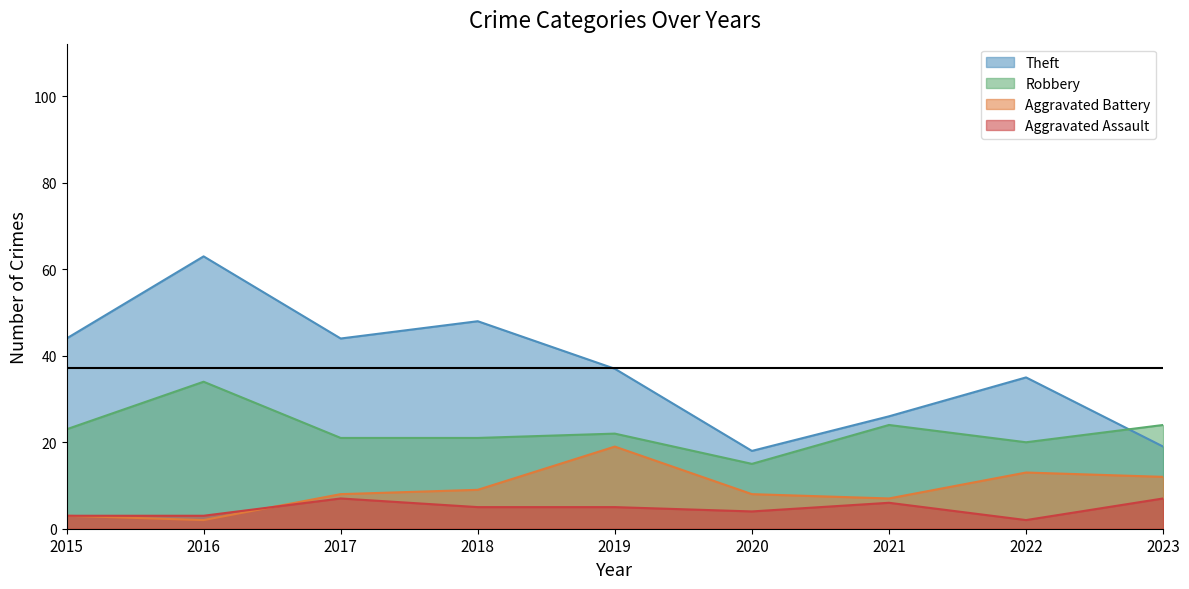

Between 2016 and 2022, which series saw the biggest shift?

Theft